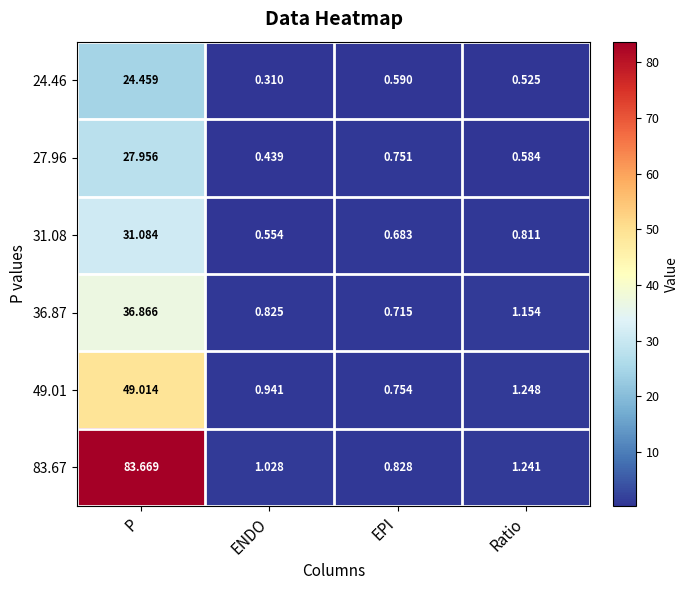

Rank the categories by 27.96 value from highest to lowest.

P, EPI, Ratio, ENDO